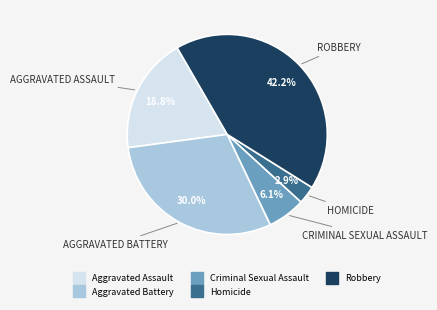

Combined, what portion of the pie is Robbery and Homicide?

45.1%